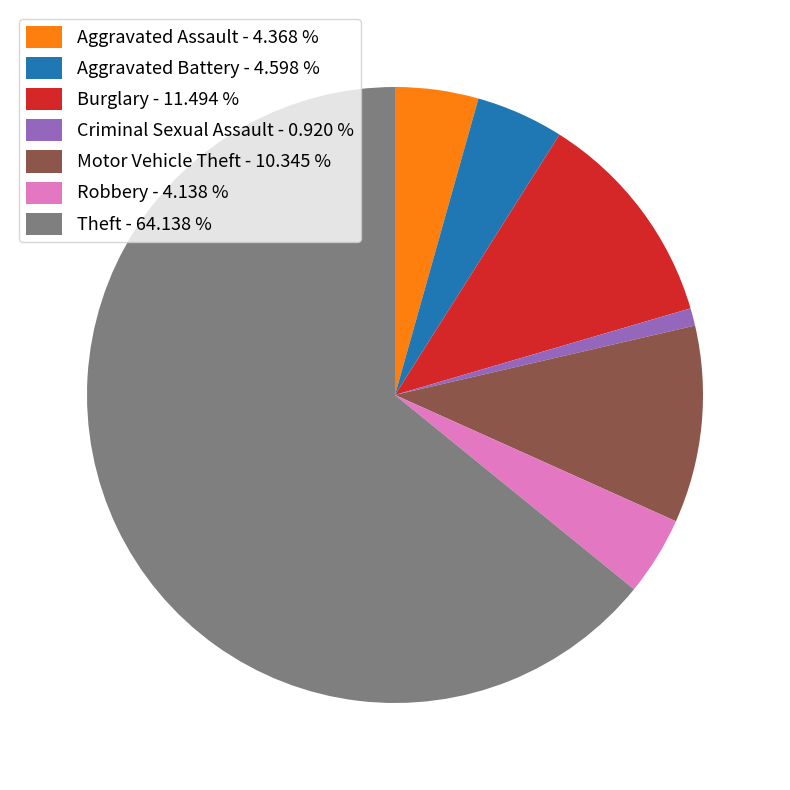

Is the sum of Robbery - 4.138 % and Burglary - 11.494 % greater than half?

No